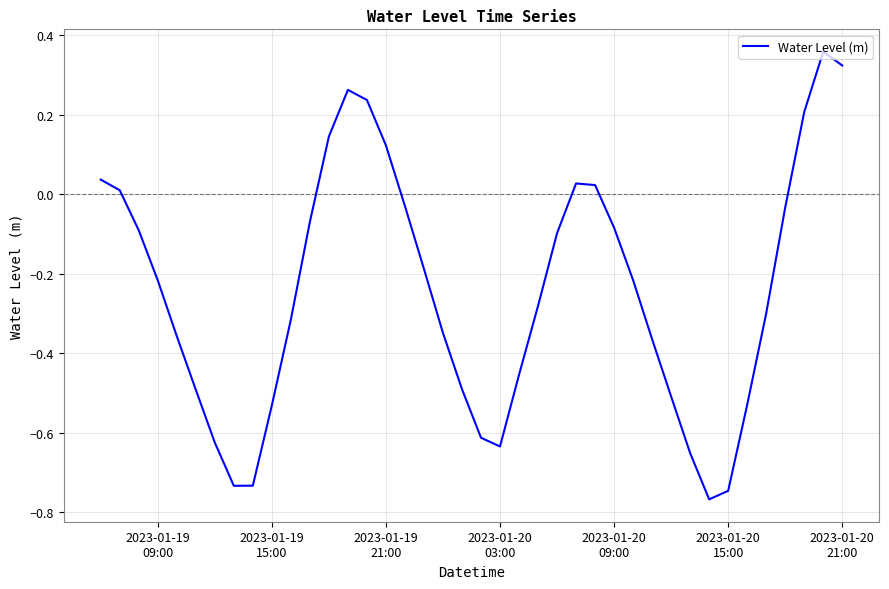

What is the difference between the maximum and minimum values?

1.1